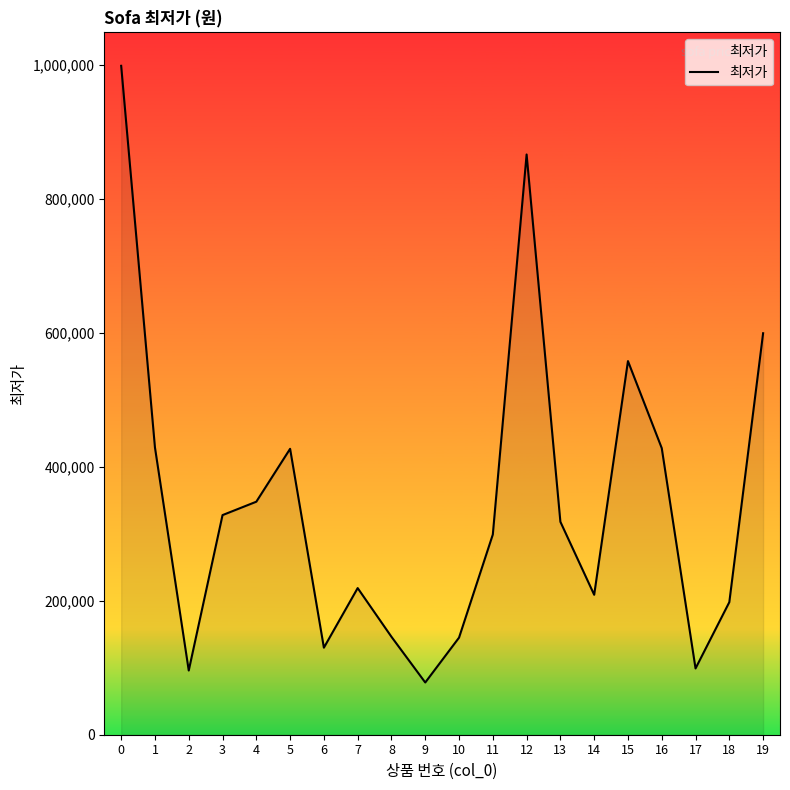

The value at 19 is 599600. True or false?

True